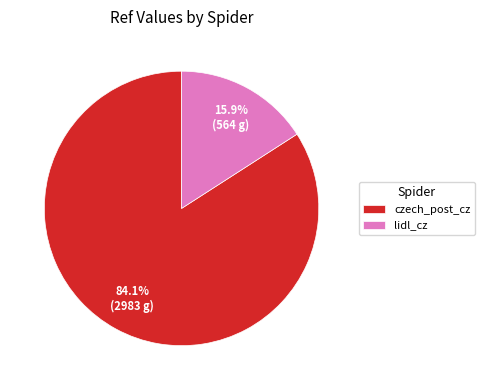

Is it true that czech_post_cz is 71% of the pie?

False